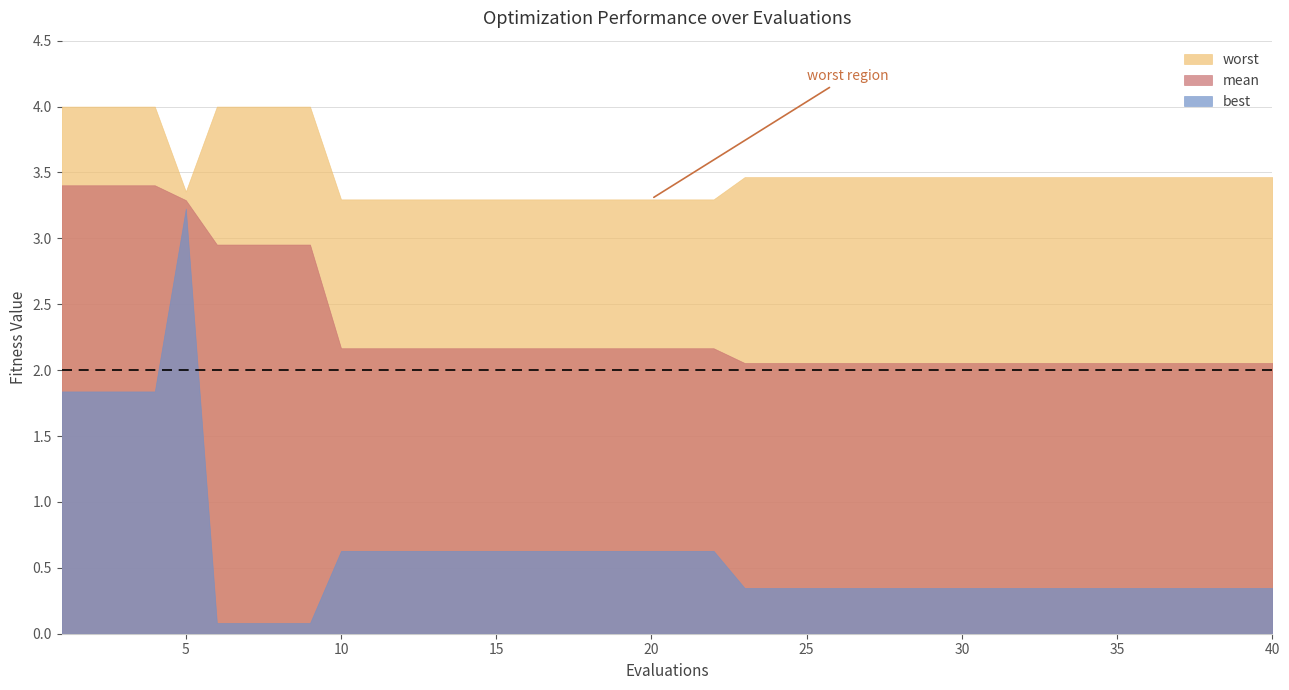

Which series has the largest range (max minus min)?

best